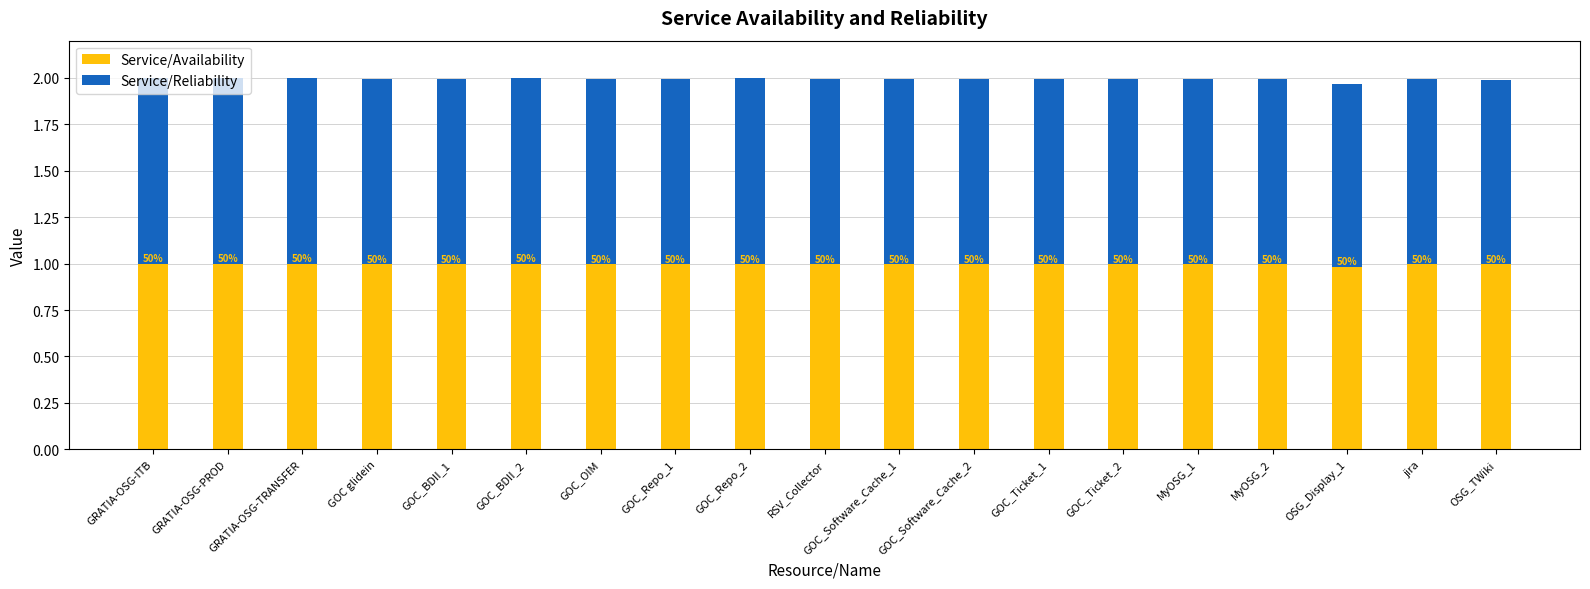

Is it true that Service/Availability equals 1.0 at MyOSG_2?

True